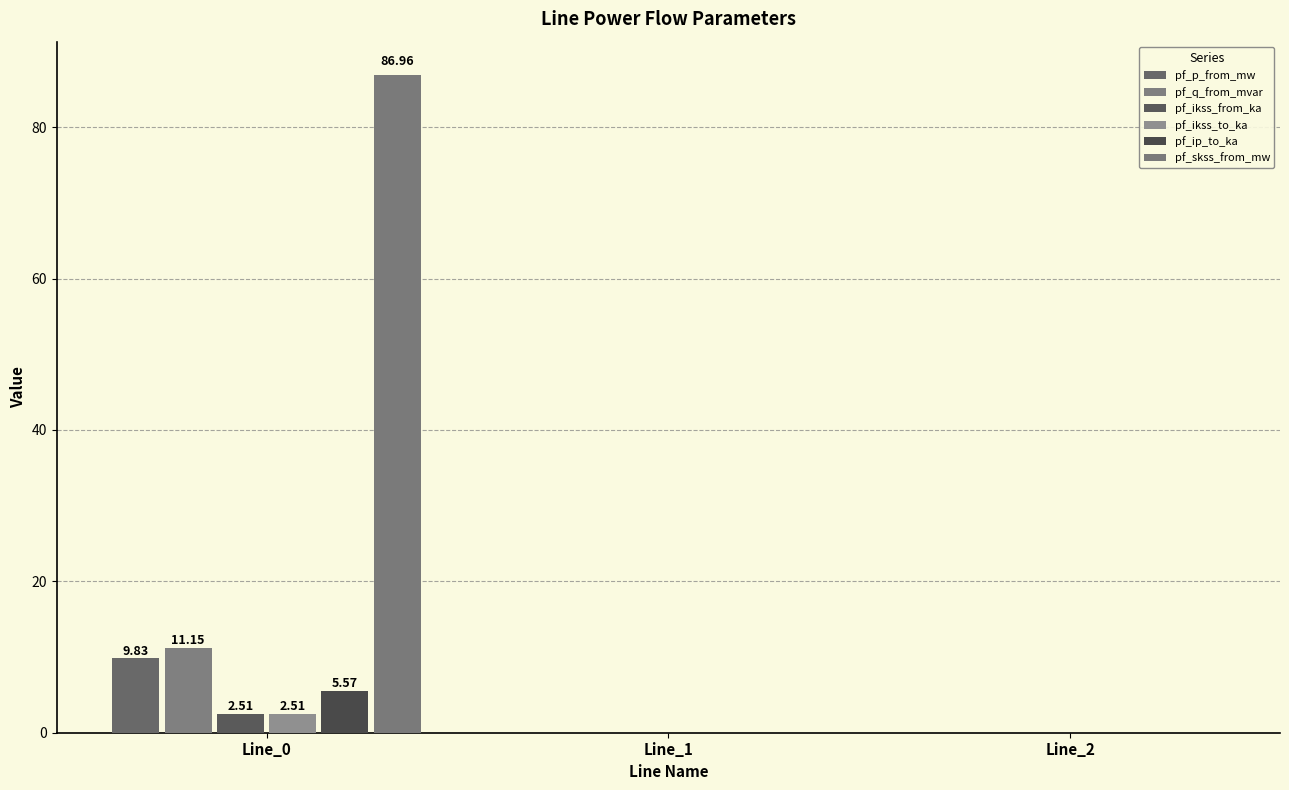

At which label does pf_ip_to_ka reach its peak?

Line_0